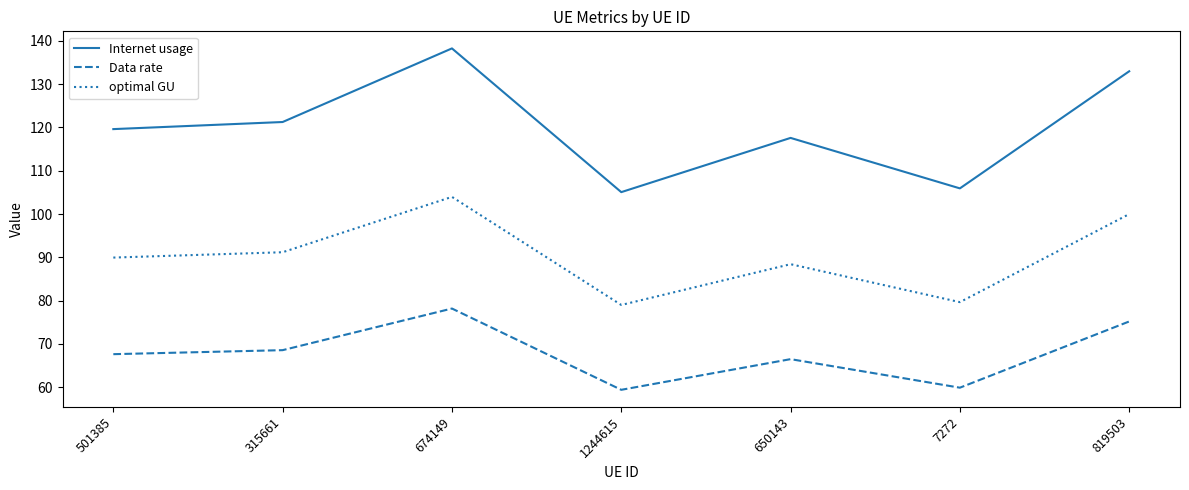

True or false: Data rate has a value of 75.2 at 819503.

True